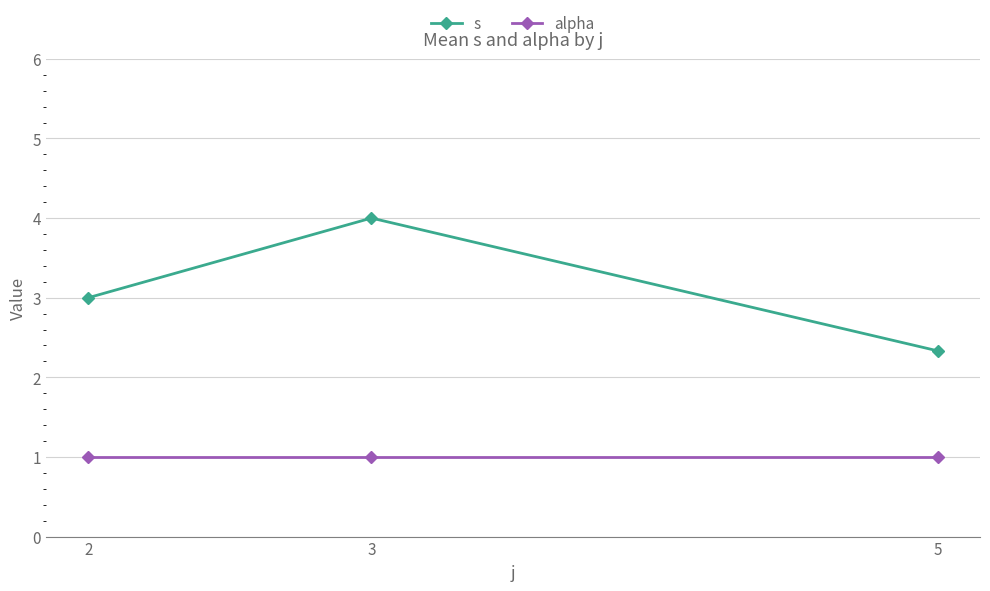

Does the chart display data point markers on the line(s)?

Yes